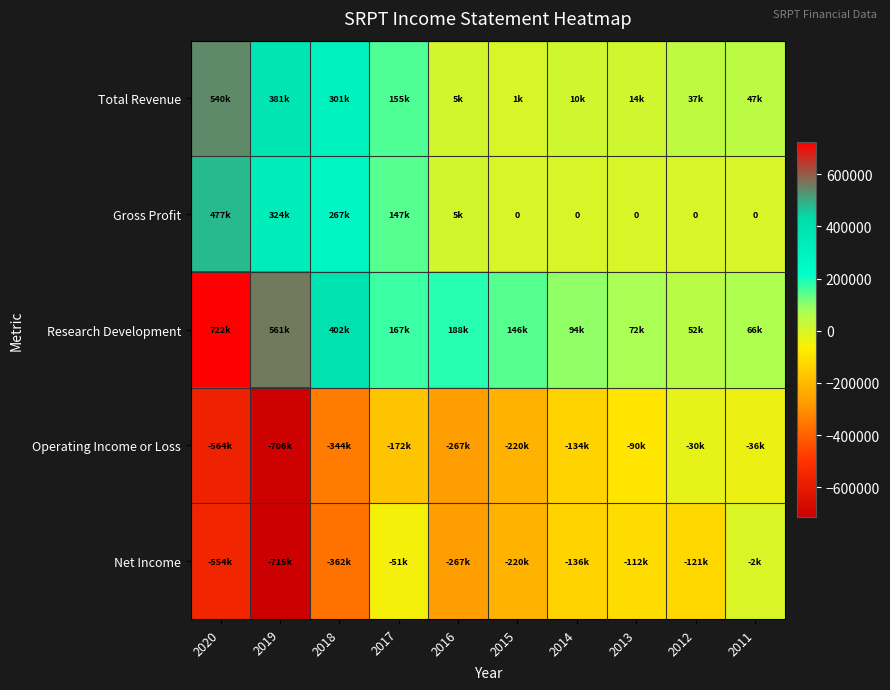

At which category is the sum across all series the highest?

2020